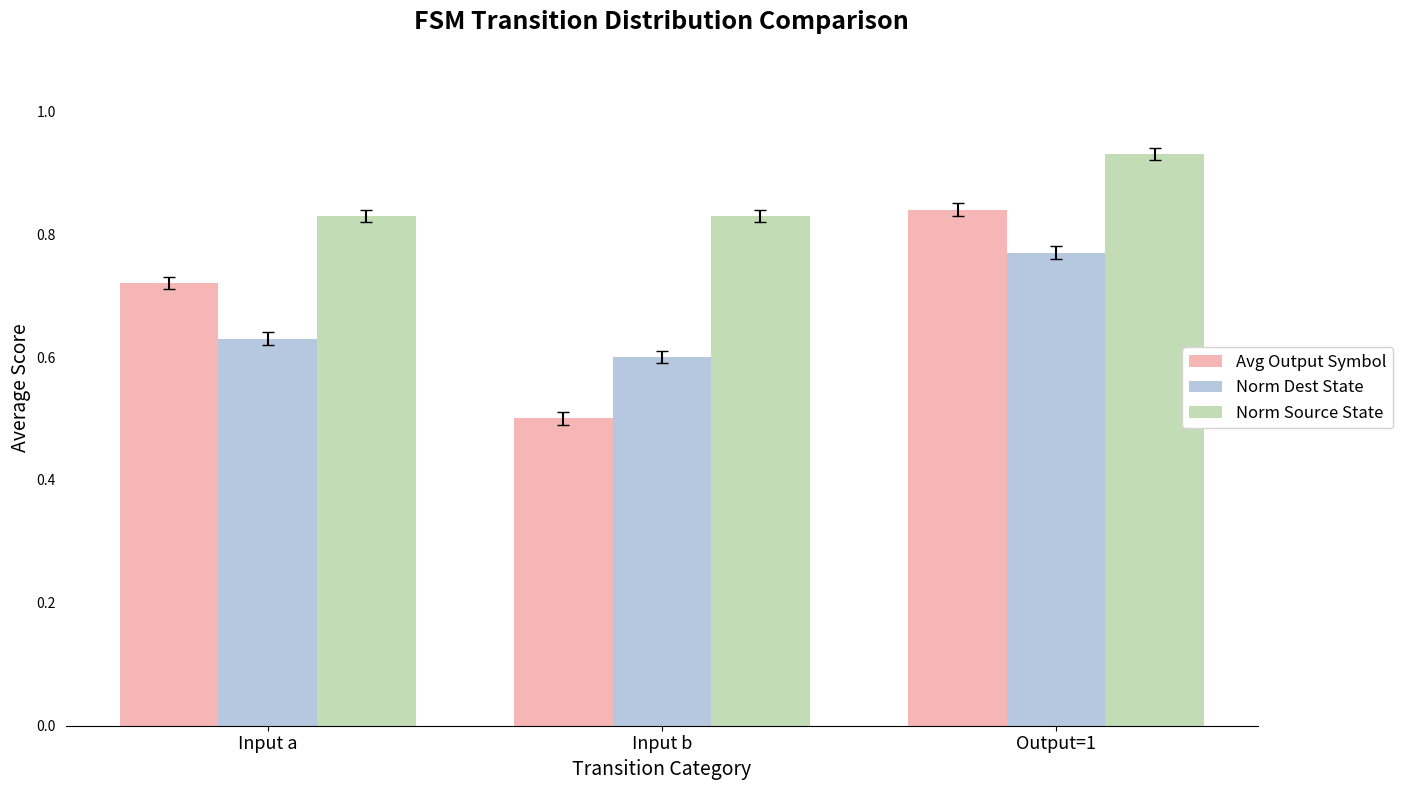

True or false: Avg Output Symbol has a value of 0.5 at Output=1.

False